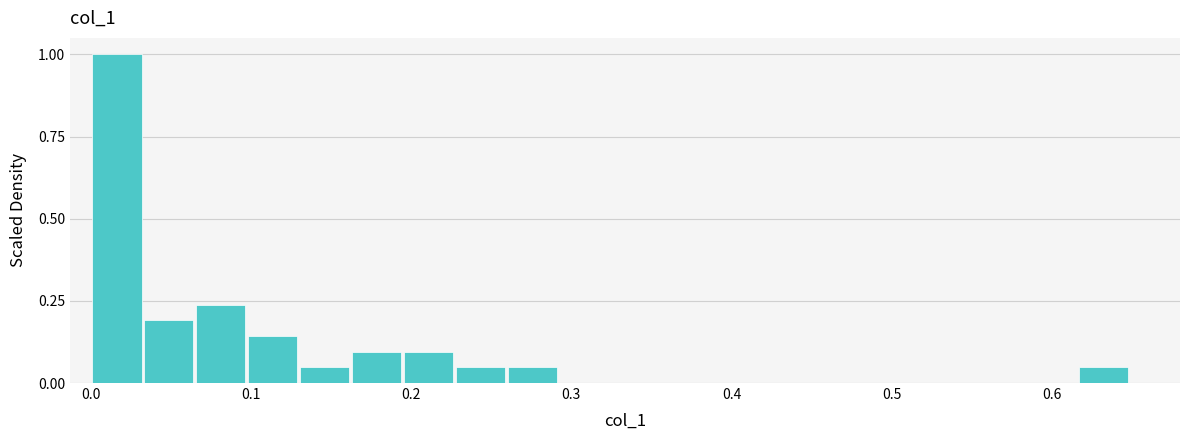

Around what value on the x-axis is the tallest bar? Give the approximate position of its centre, as read against the axis.

0.02